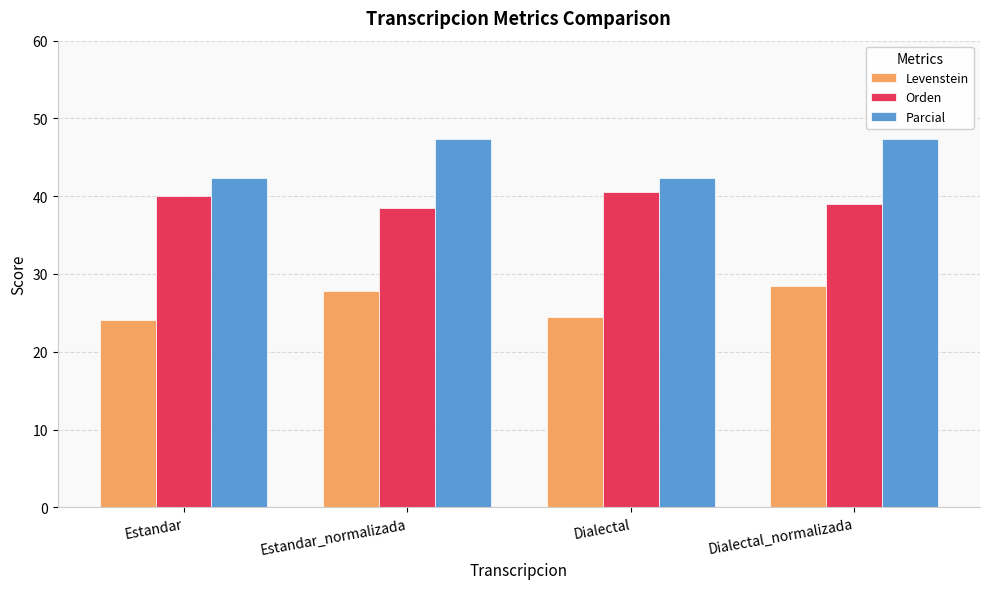

Rank the series by their maximum value, from highest to lowest.

Parcial, Orden, Levenstein